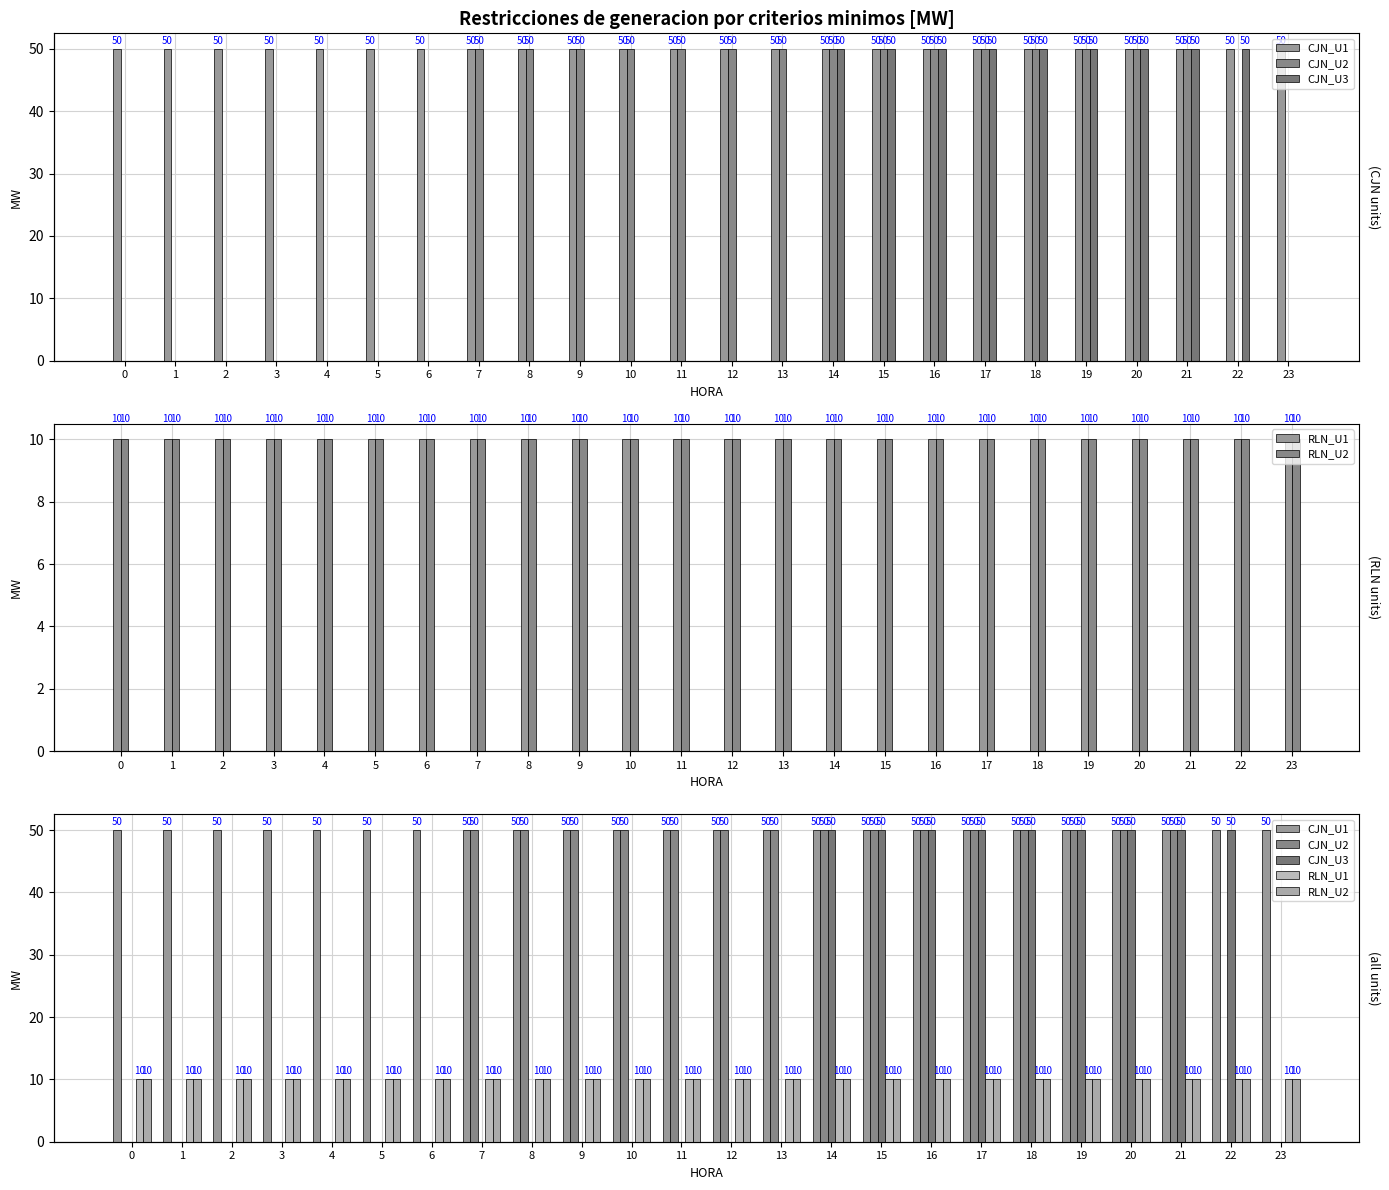

What is the minimum value for RLN_U1?

10